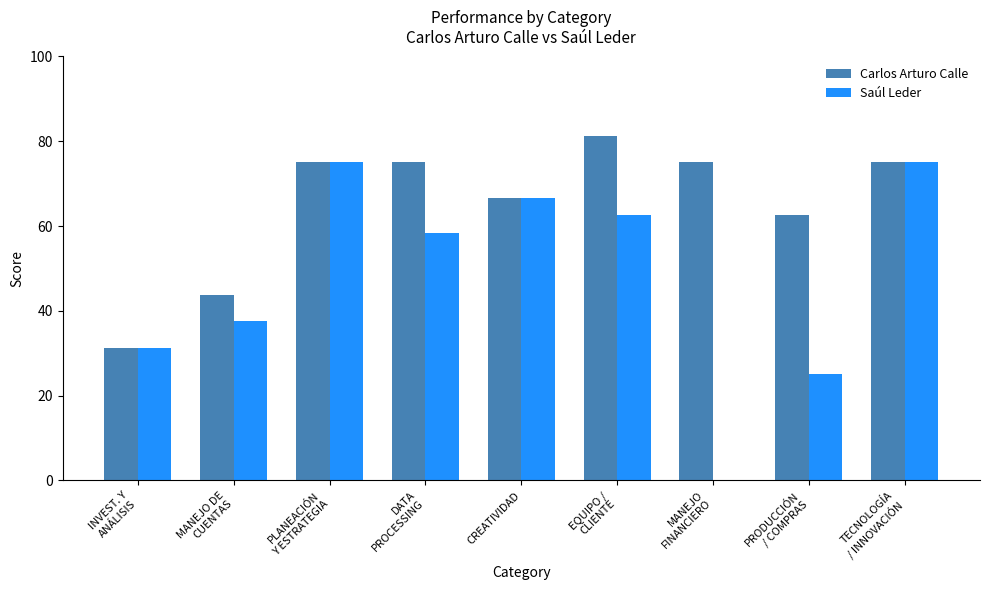

True or false: Carlos Arturo Calle has a value of 22.0 at CREATIVIDAD.

False